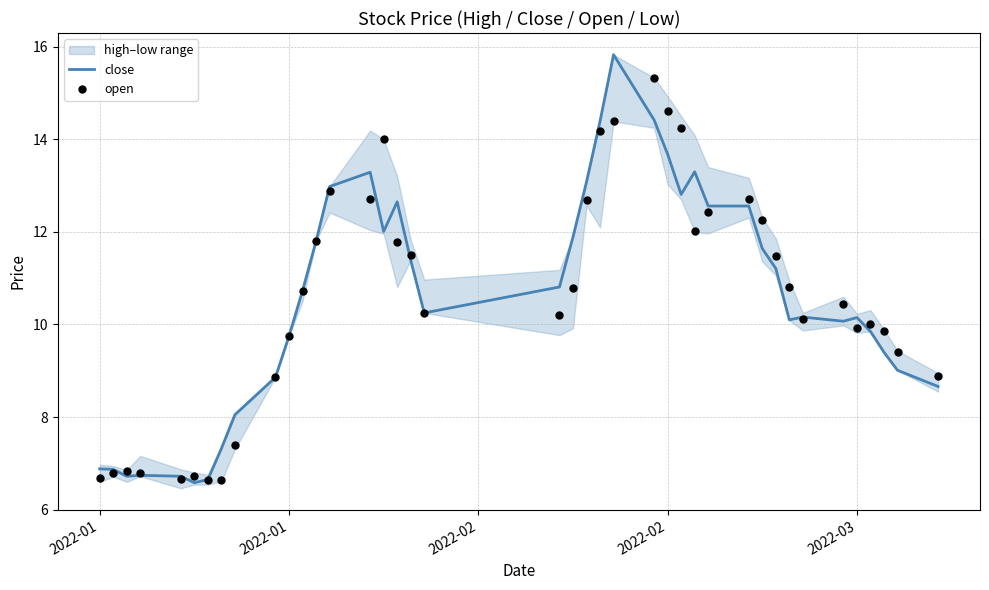

Which series reaches the maximum Y coordinate?

close